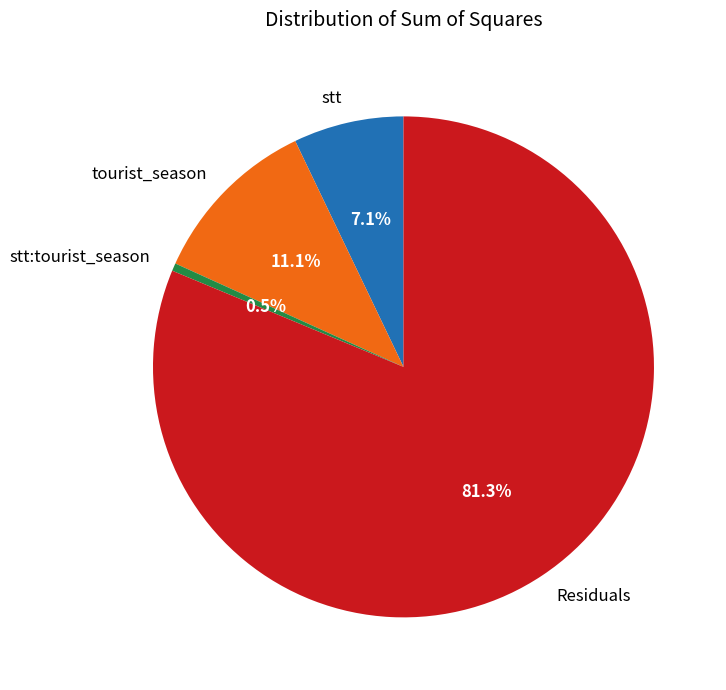

Do Residuals and tourist_season together represent more than half of the pie?

Yes